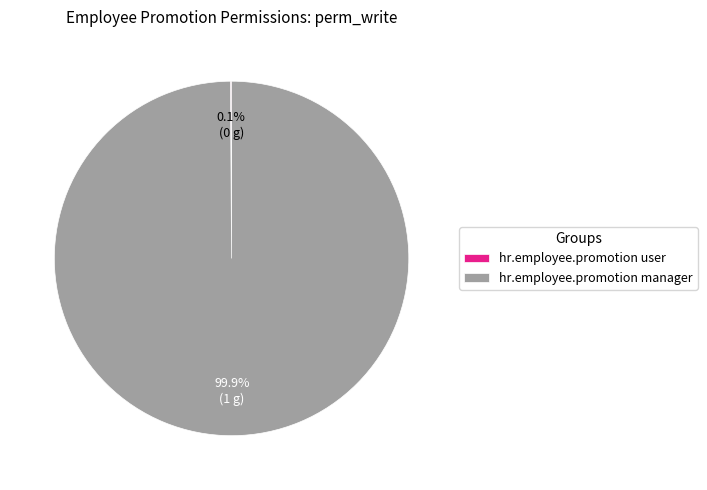

Which category has the biggest portion of the pie?

hr.employee.promotion manager